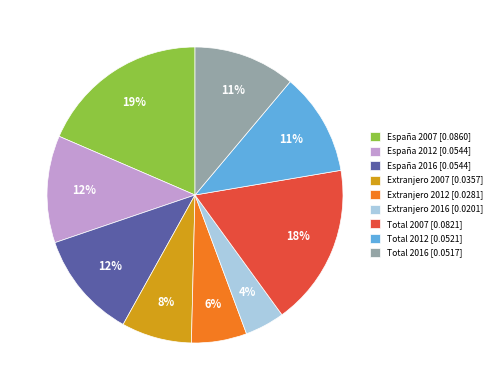

What percentage is the Extranjero 2007 slice, to the nearest percent?

8%